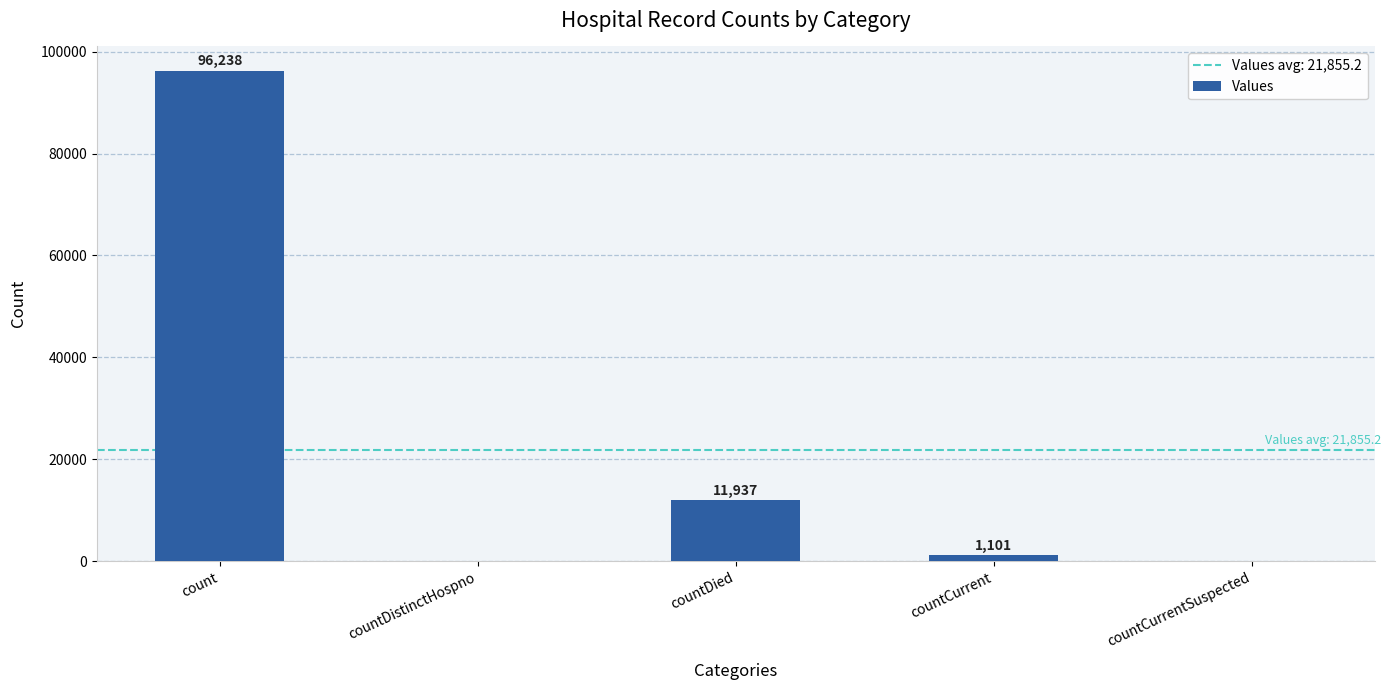

Reading left to right, list all the values displayed in this chart.

count=96238	countDistinctHospno=0	countDied=11937	countCurrent=1101	countCurrentSuspected=0